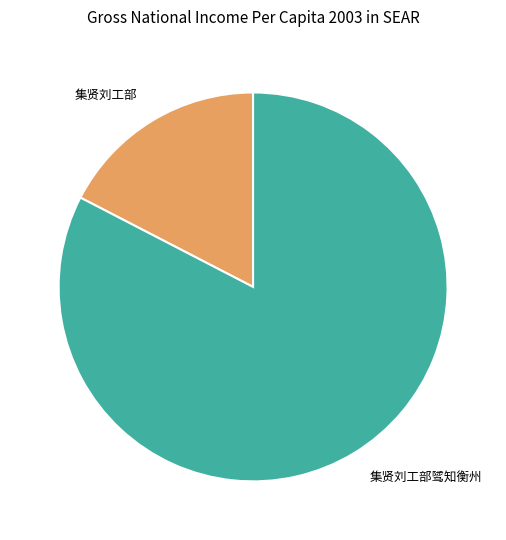

Is the sum of 集贤刘工部骘知衡州 and 集贤刘工部 greater than half?

Yes